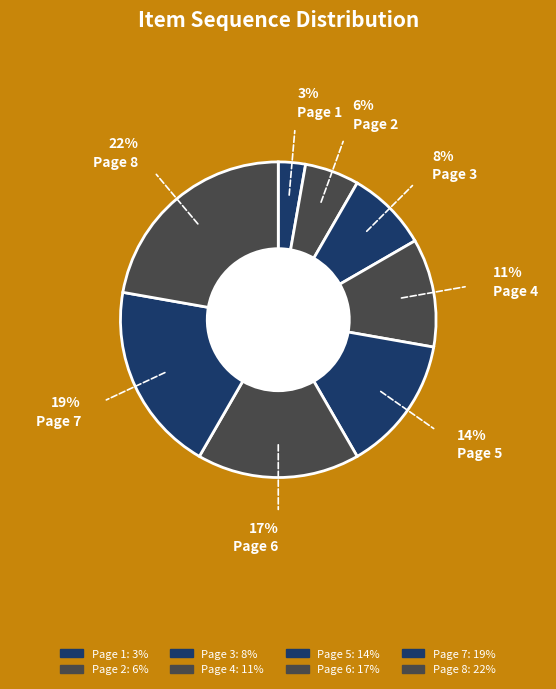

Which category has the smallest portion of the pie?

Page 1